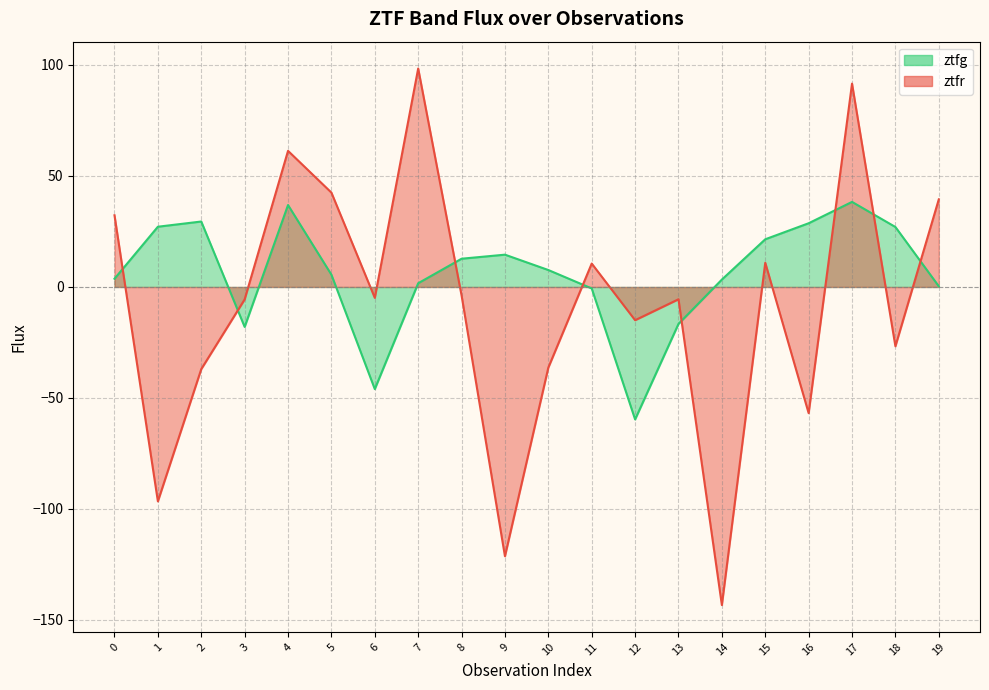

Does the chart display data point markers on the line(s)?

No